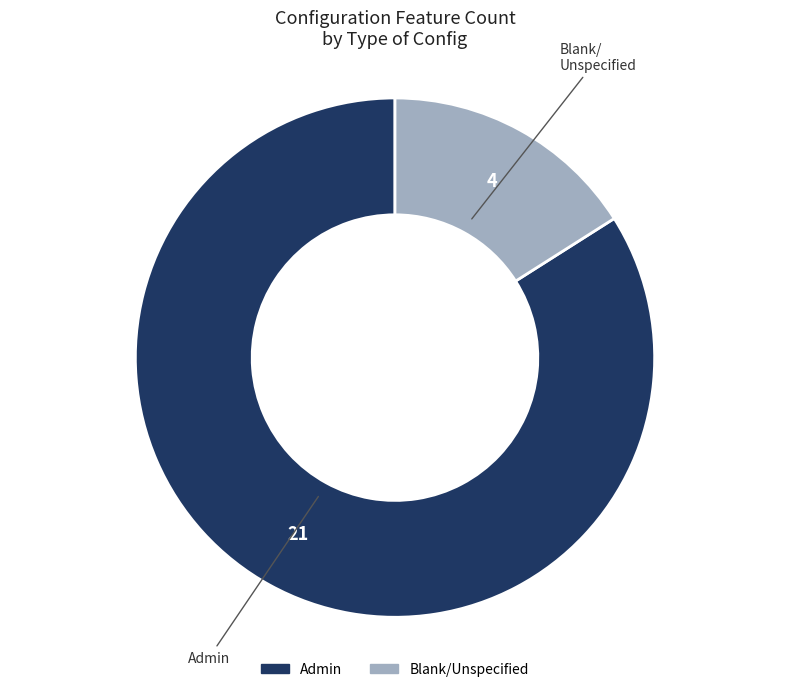

Is there any slice that represents more than half of the pie?

Yes